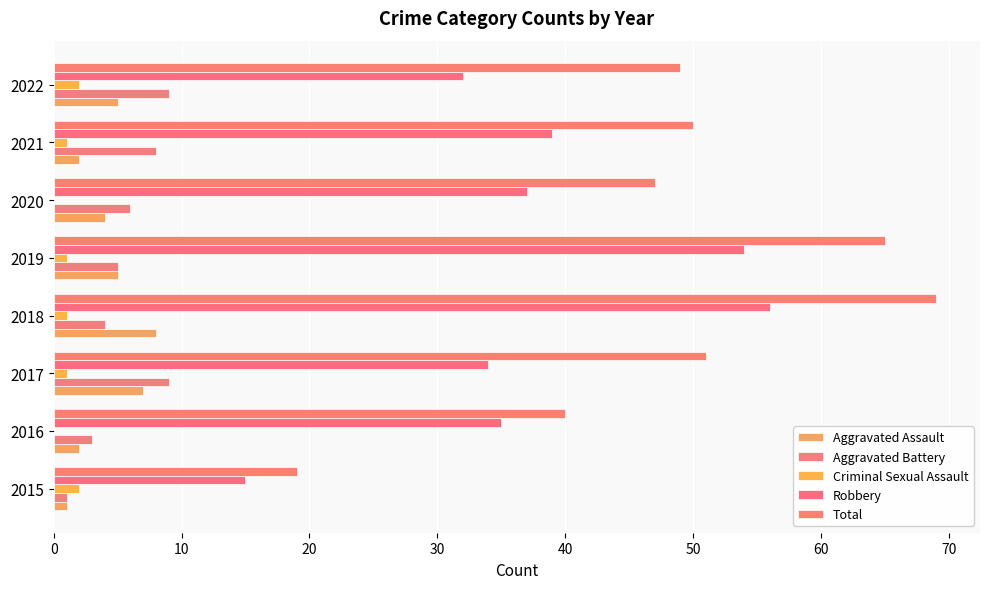

What is the value of the Criminal Sexual Assault bar at the 1st from the left?

2